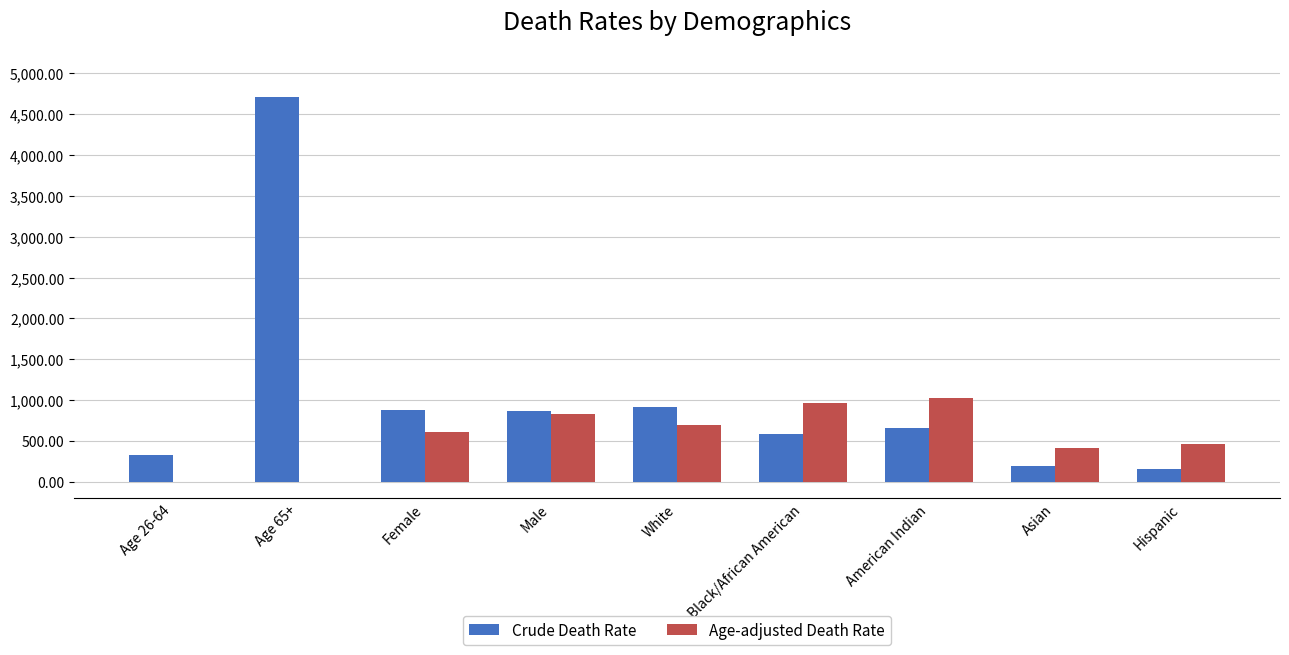

What is the average value of the Crude Death Rate series?

1033.4